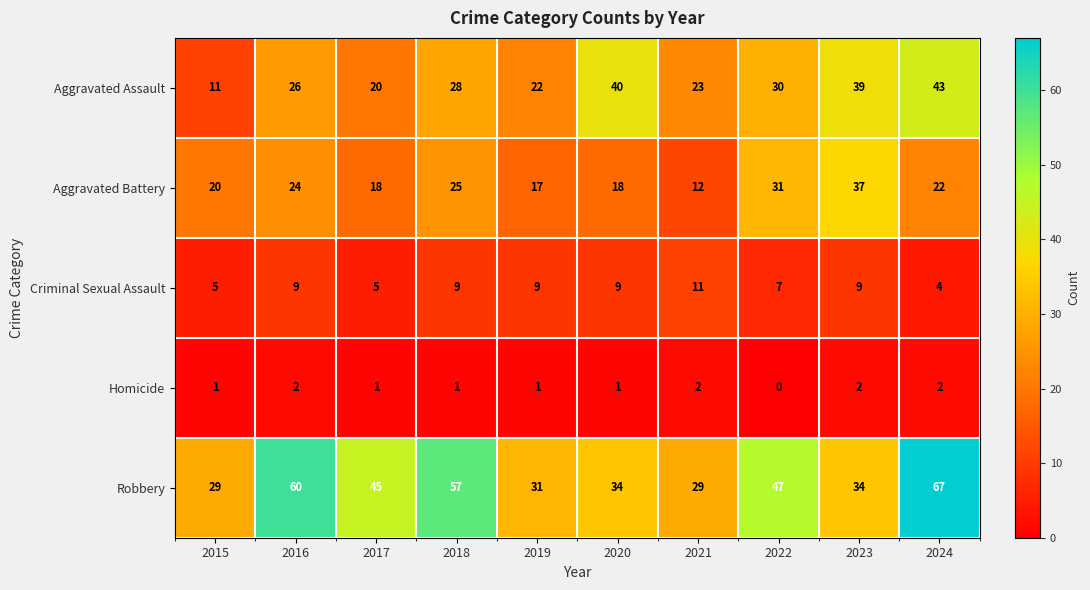

Which category has the lowest value across all series?

2022